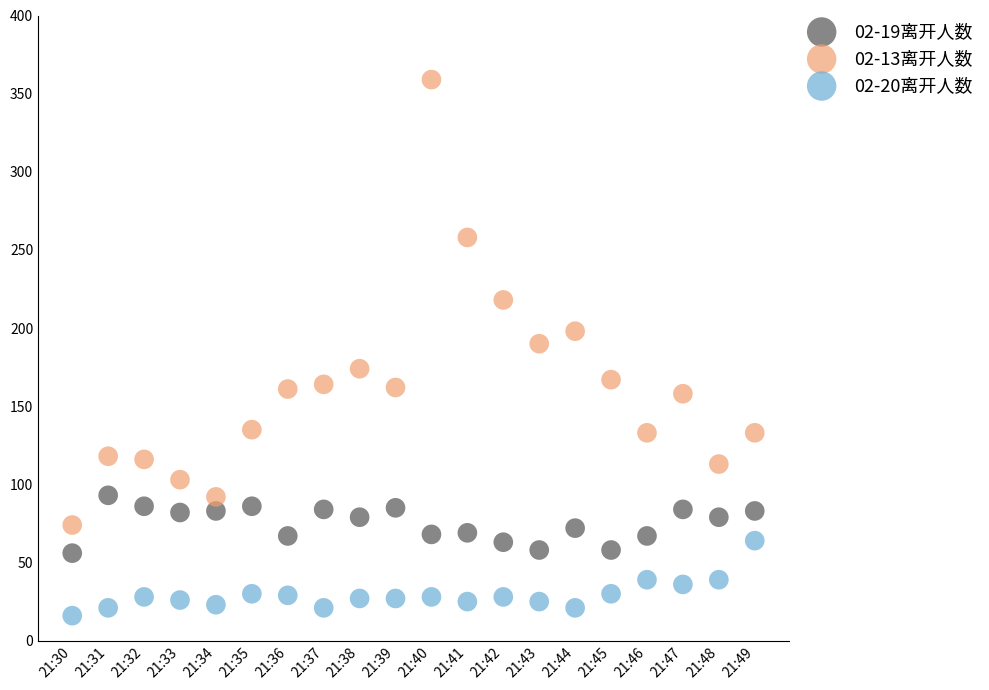

Which series reaches the maximum Y coordinate?

02-13离开人数